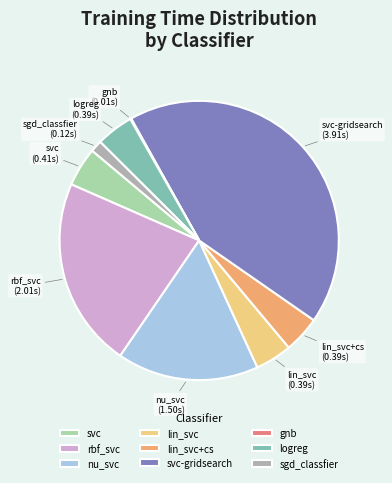

Approximately how many times larger is the value at lin_svc compared to rbf_svc?

0.2